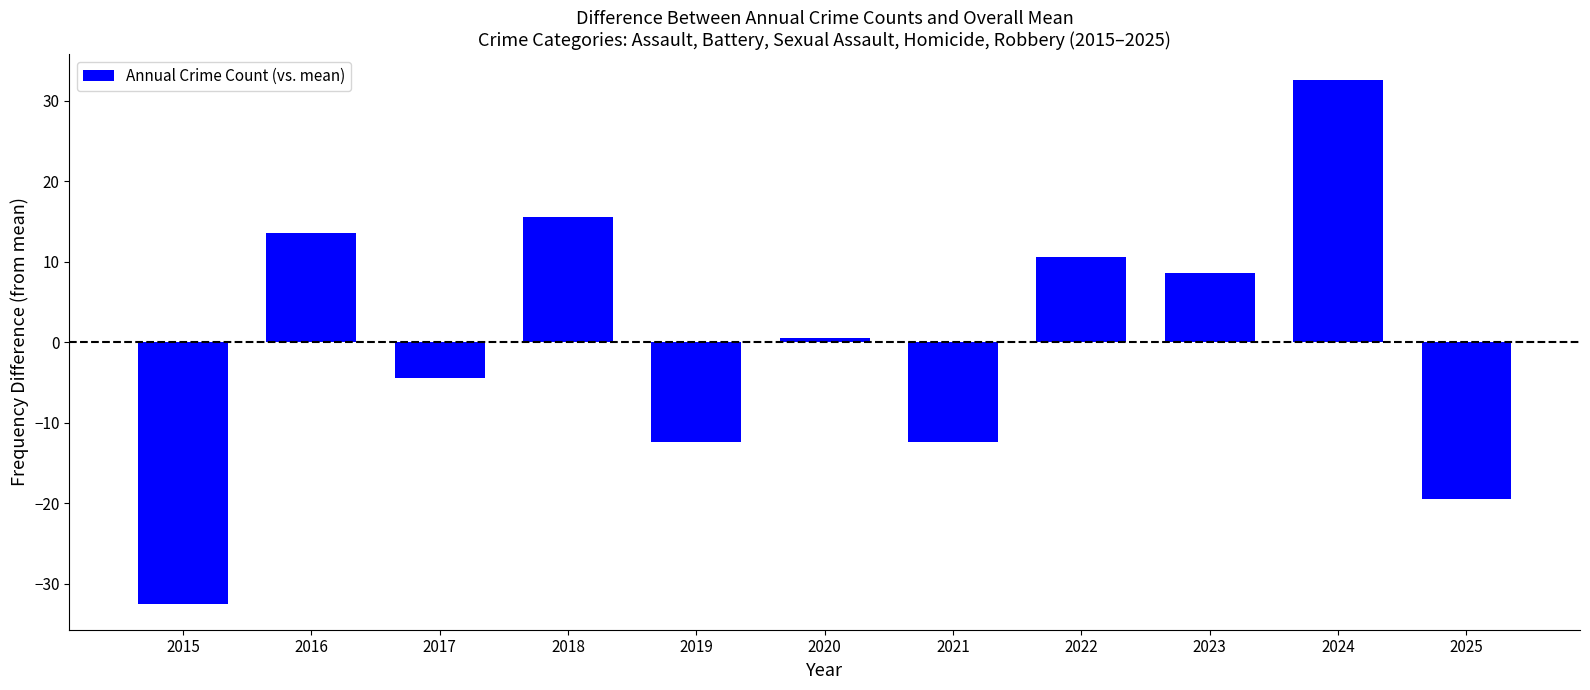

Reading left to right, extract all data points from this chart.

-32.5	13.5	-4.5	15.5	-12.5	0.5	-12.5	10.5	8.5	32.5	-19.5